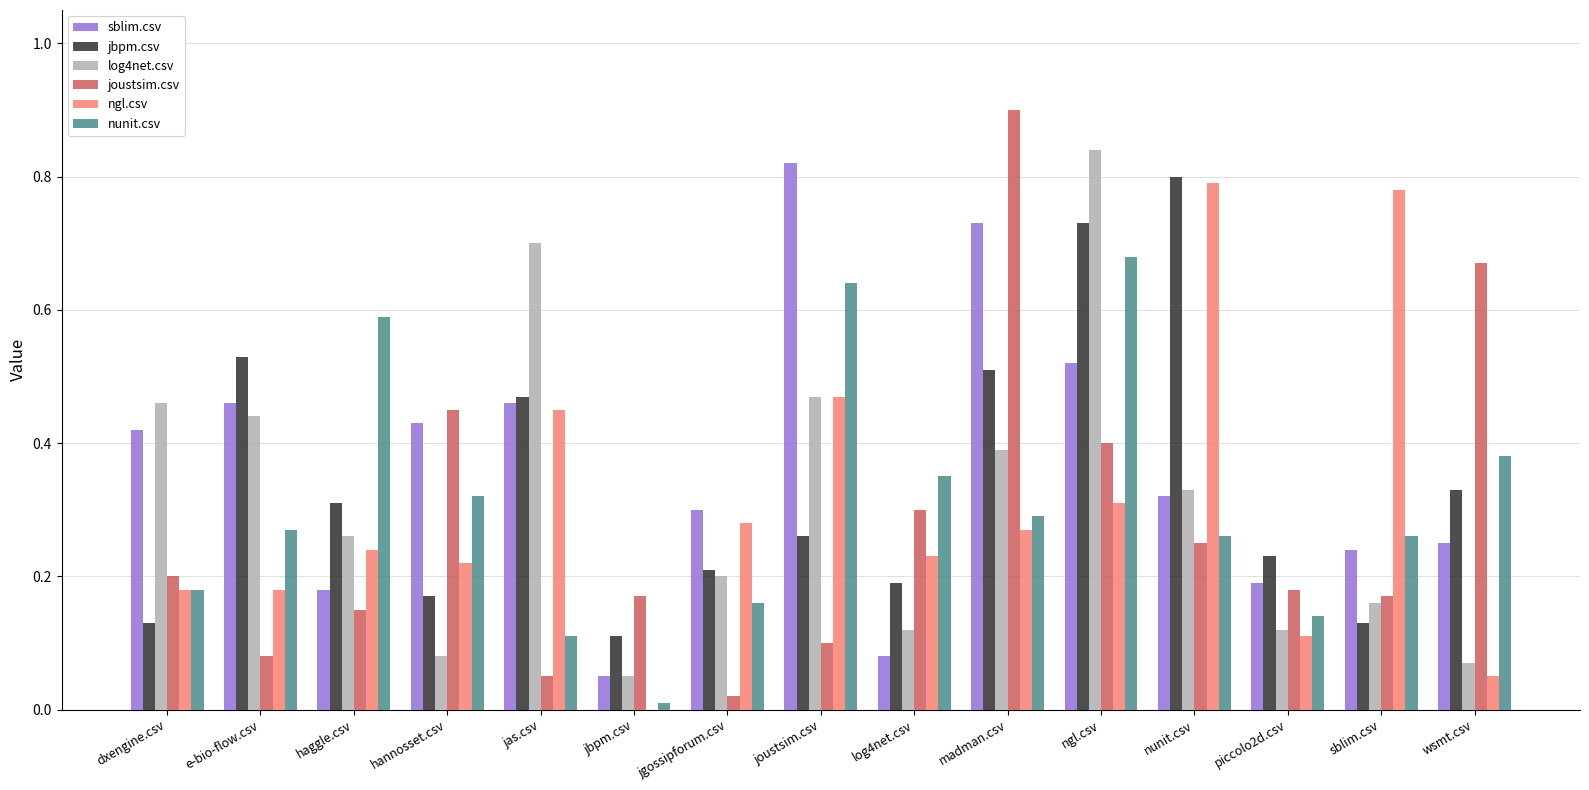

What is the greatest value displayed?

0.9